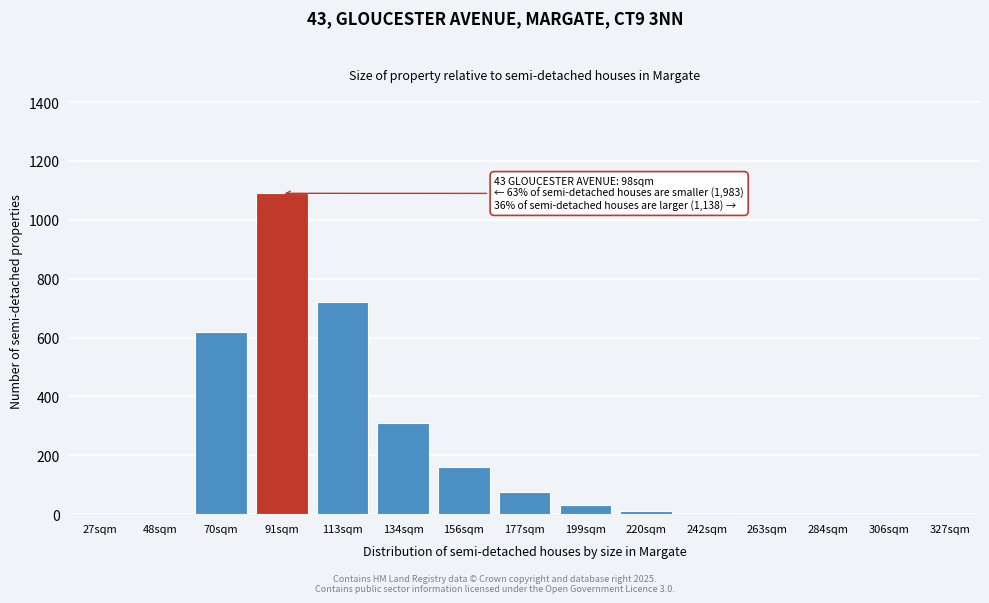

Which has a higher value, 113sqm or 48sqm?

113sqm